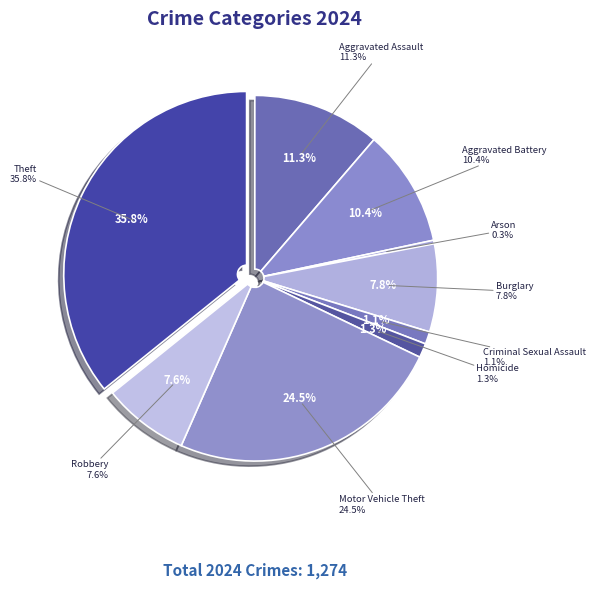

The Theft slice represents 36% of the pie. True or false?

True